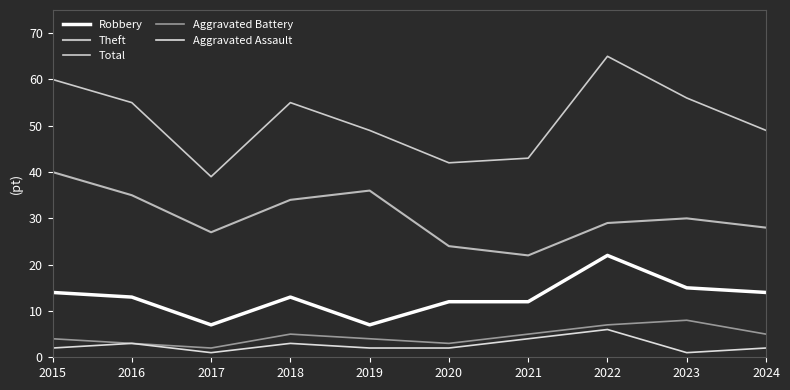

Which series has the largest range (max minus min)?

Total